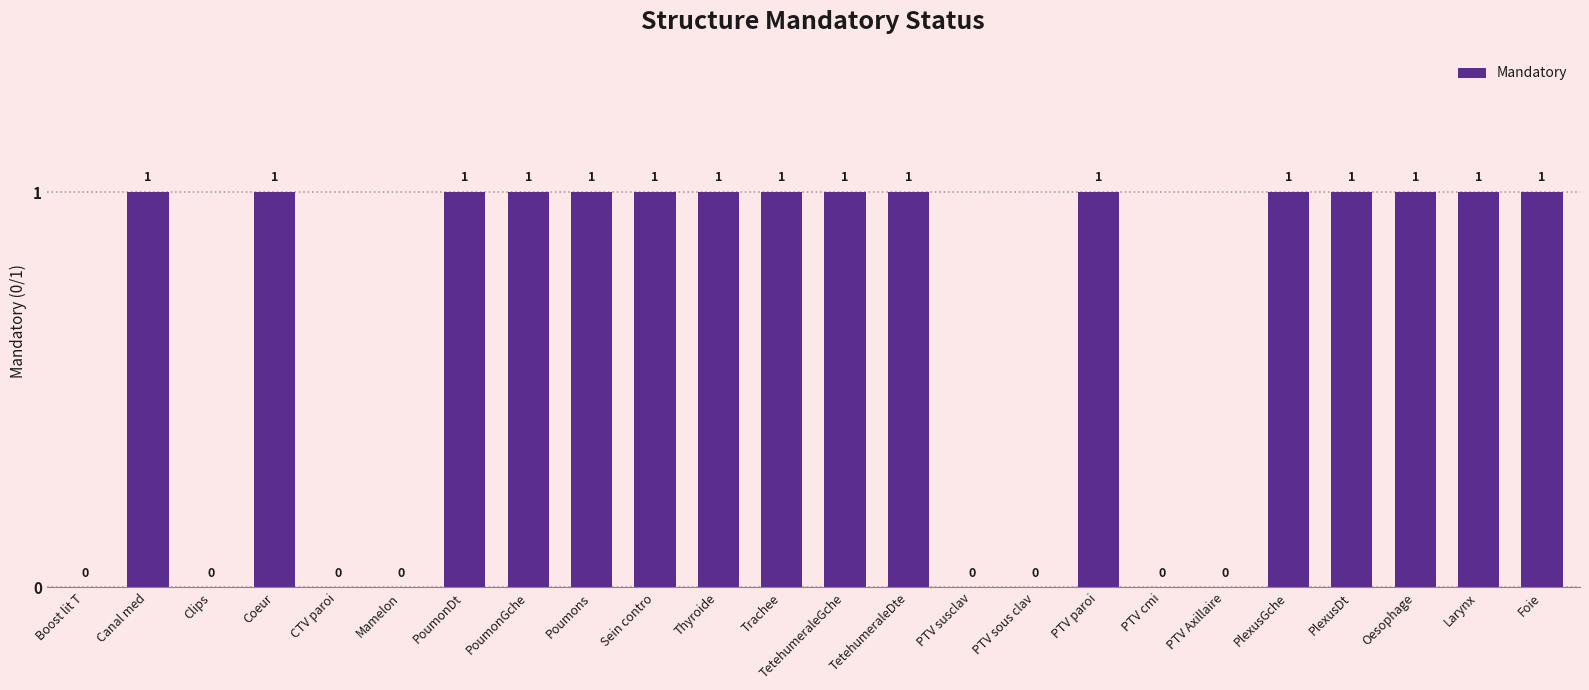

How many values are between 0 and 1?

24